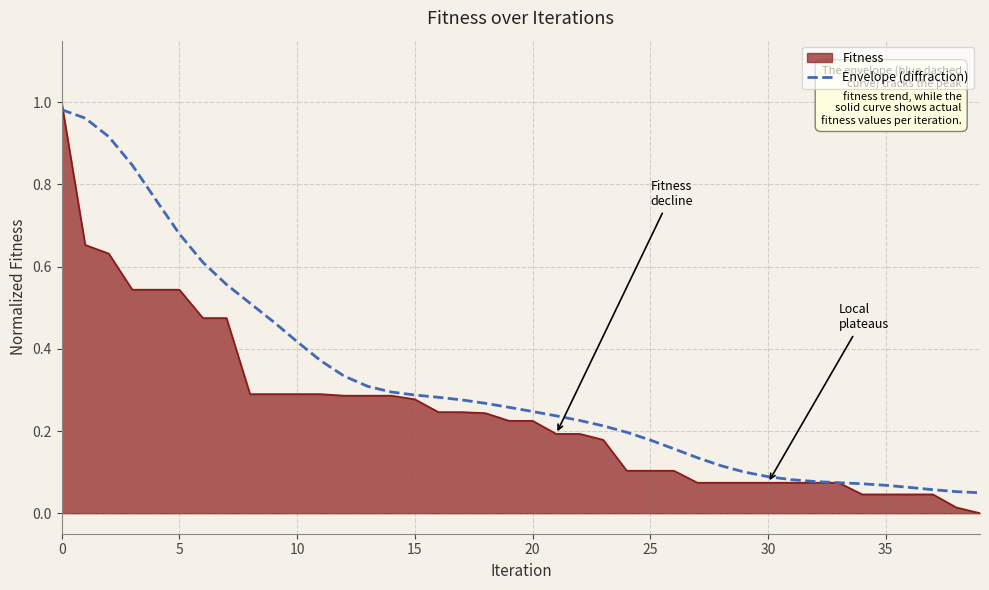

Rank the series by their average value, from lowest to highest.

Fitness, Envelope (diffraction)